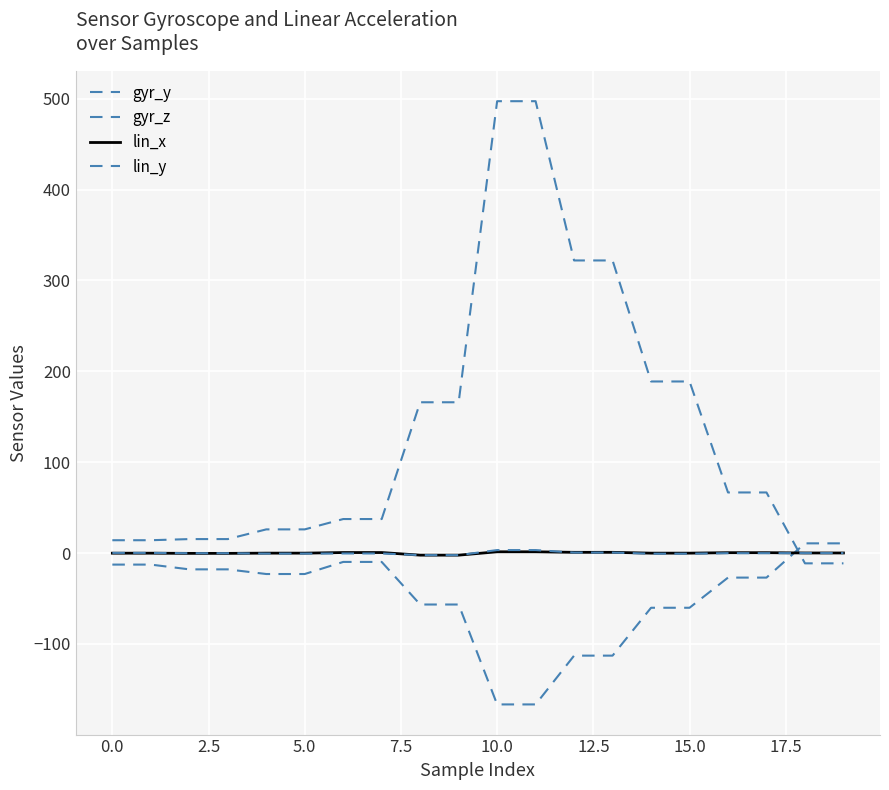

How many times do gyr_z and lin_x cross each other?

1